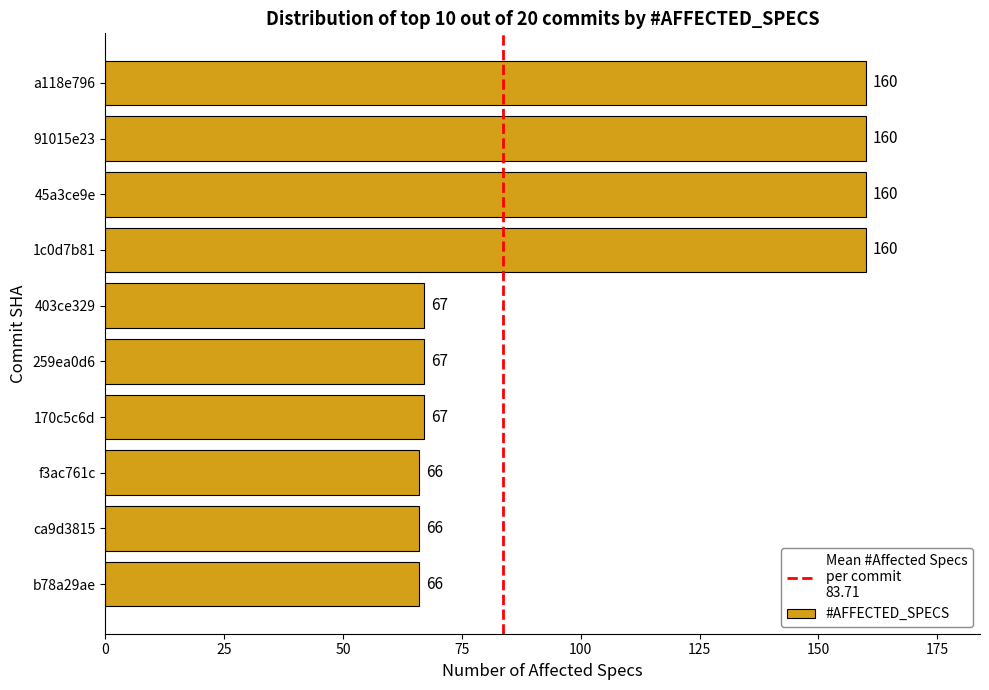

The value at 91015e23 is 96. True or false?

False